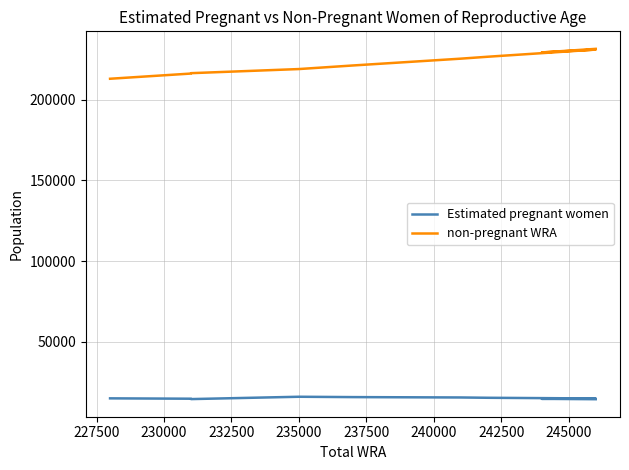

What are all the series names shown in the legend?

Estimated pregnant women, non-pregnant WRA